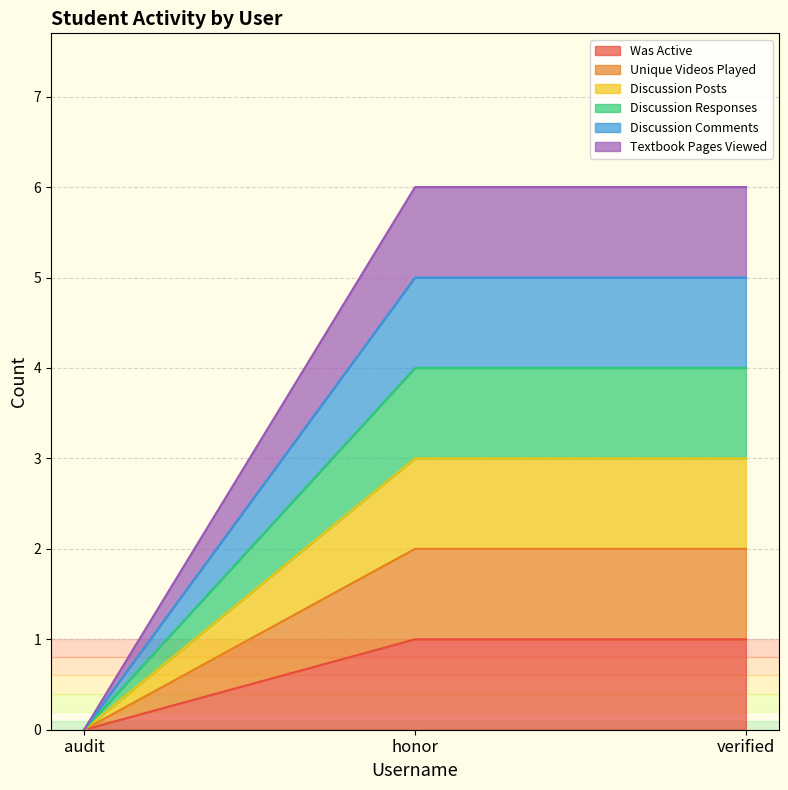

The Discussion Comments series shows 3 at audit. True or false?

False